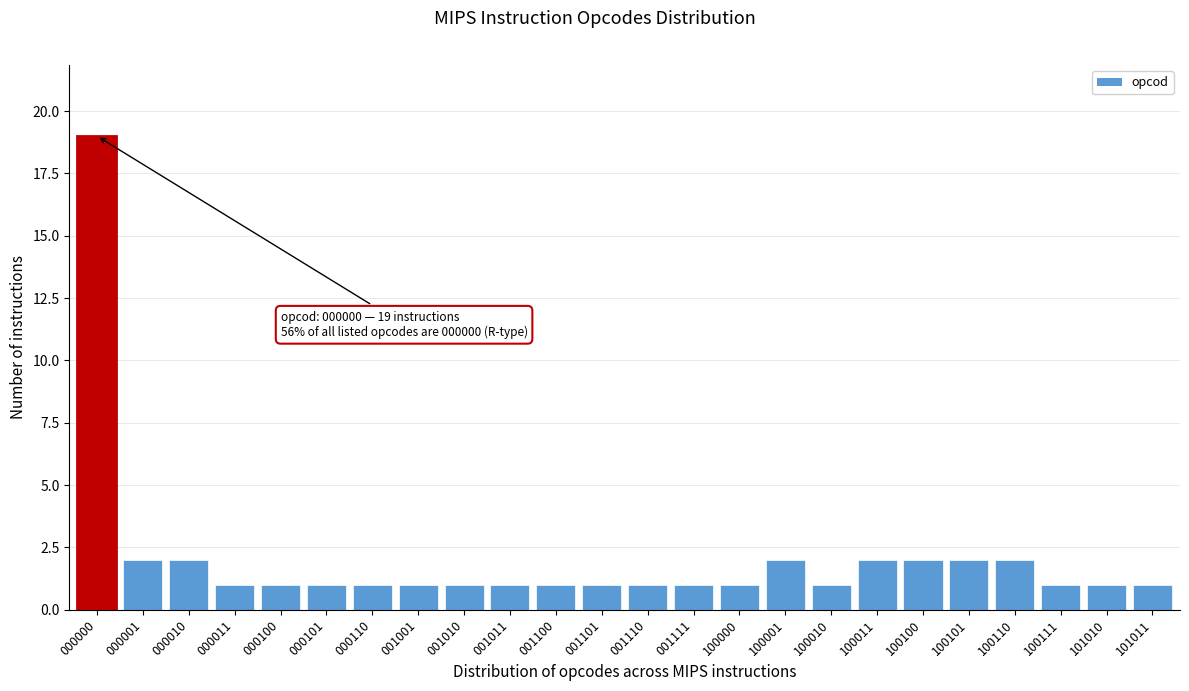

Reading left to right, extract all data points from this chart.

000000=19	000001=2	000010=2	000011=1	000100=1	000101=1	000110=1	001001=1	001010=1	001011=1	001100=1	001101=1	001110=1	001111=1	100000=1	100001=2	100010=1	100011=2	100100=2	100101=2	100110=2	100111=1	101010=1	101011=1